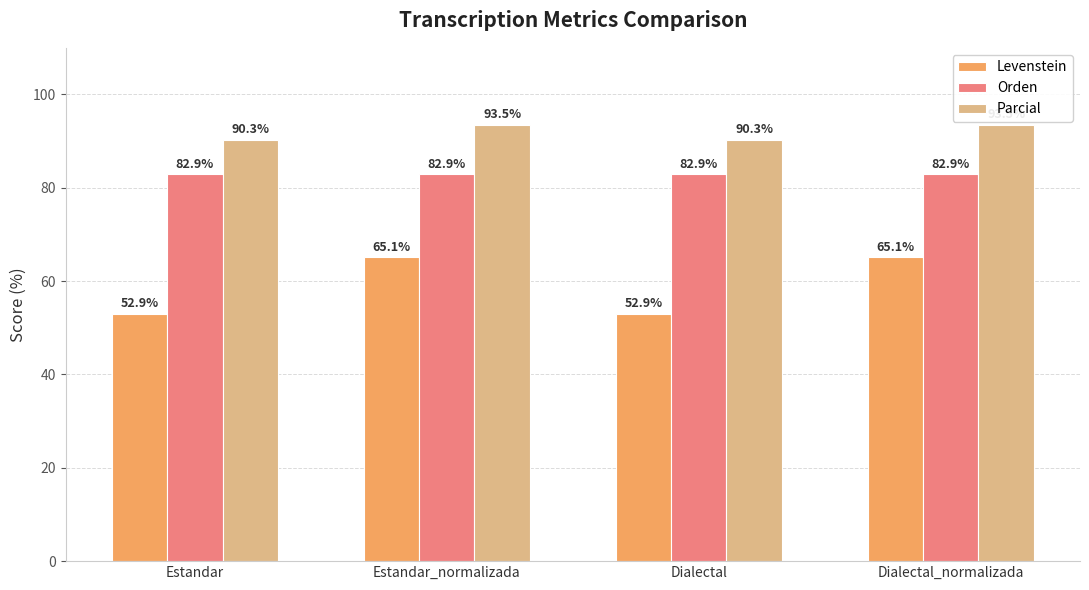

Which series has the largest range (max minus min)?

Levenstein